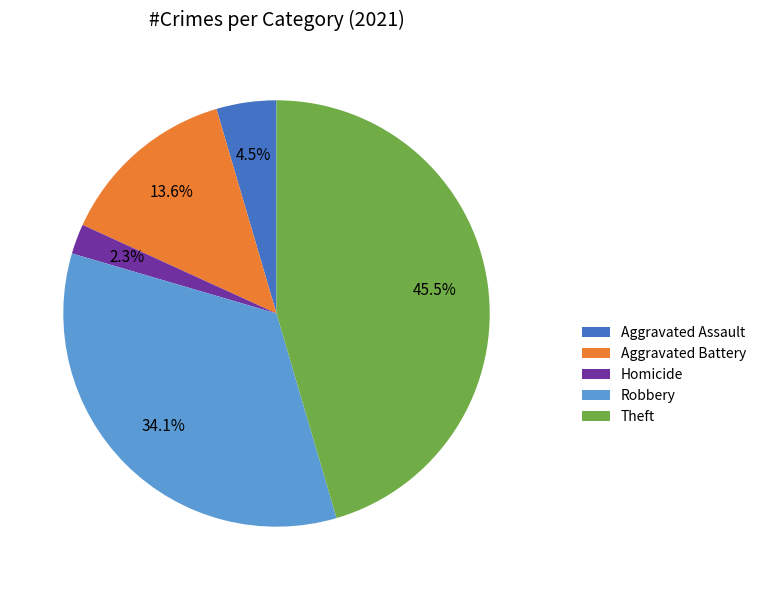

Does any single category account for the majority?

No